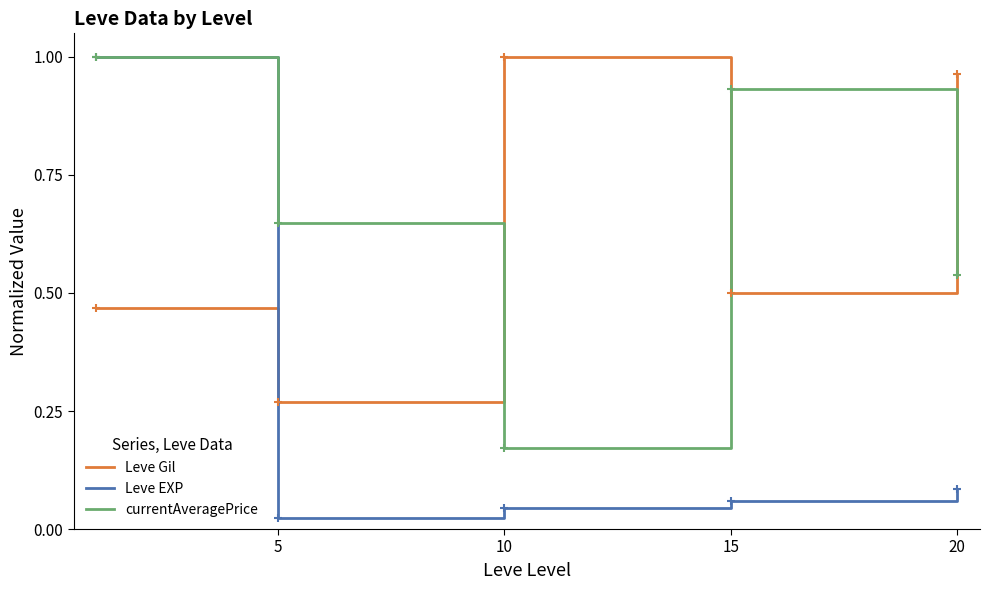

At how many categories does at least one series exceed 0?

5